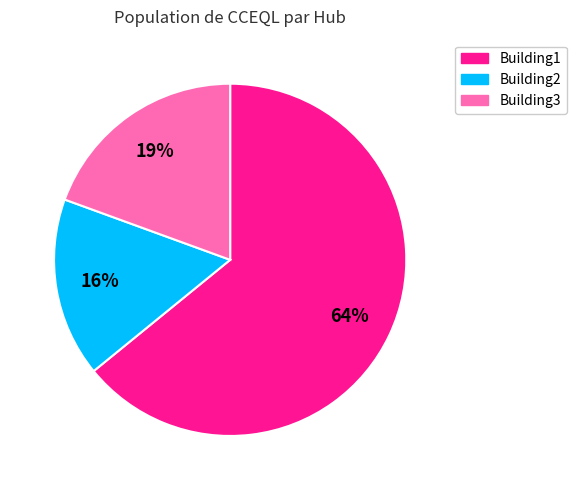

Which category has the smallest portion of the pie?

Building2